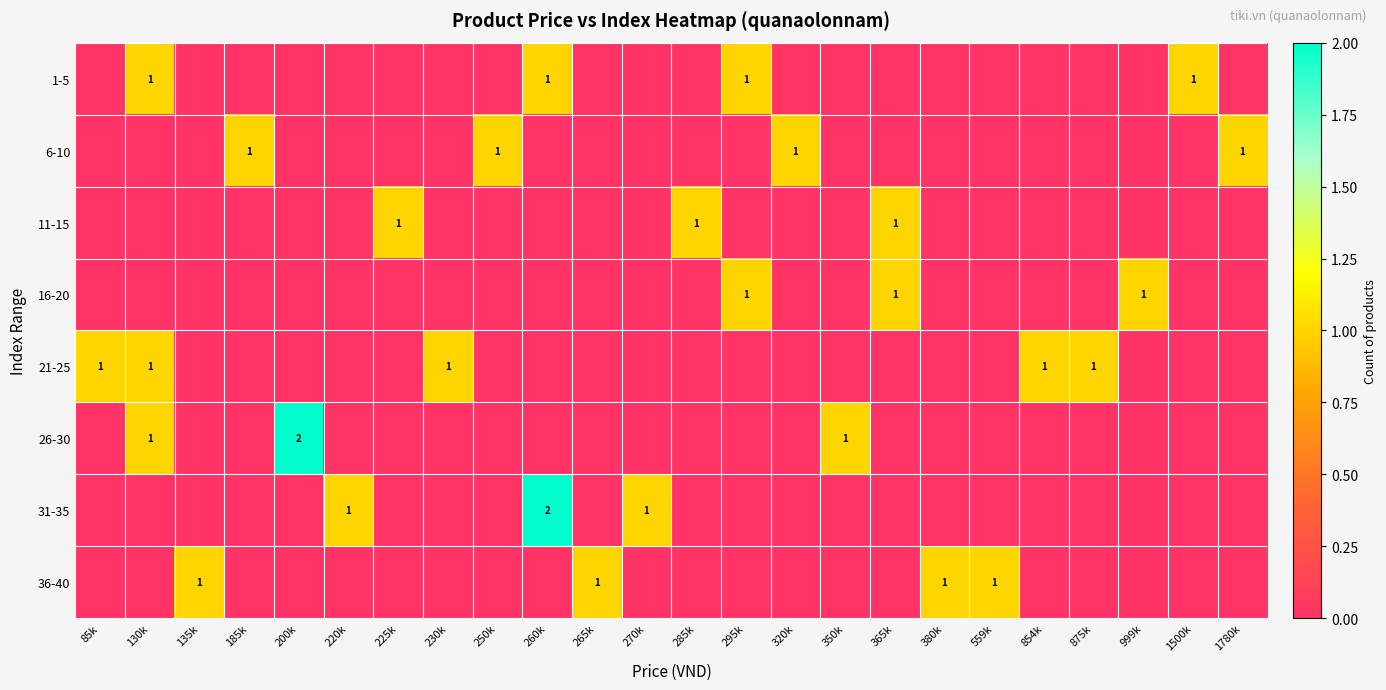

At 1500k, list the series in order from largest to smallest.

1-5, 6-10, 11-15, 16-20, 21-25, 26-30, 31-35, 36-40